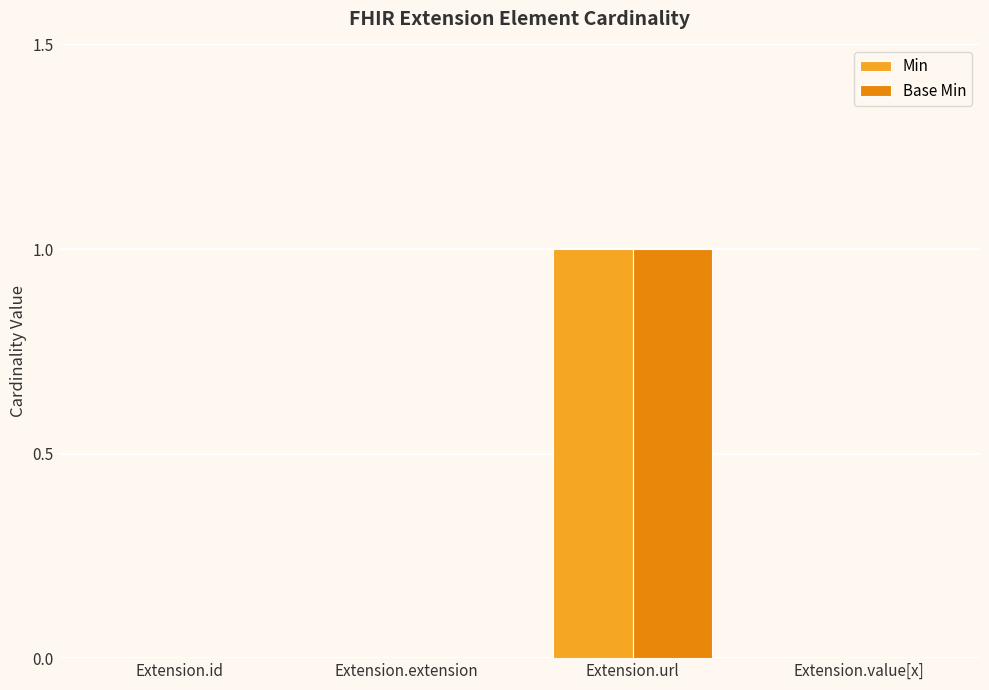

Reading right to left, transcribe all the data shown in this chart.

Min: Extension.value[x]=0	Extension.url=1	Extension.extension=0	Extension.id=0
Base Min: Extension.value[x]=0	Extension.url=1	Extension.extension=0	Extension.id=0